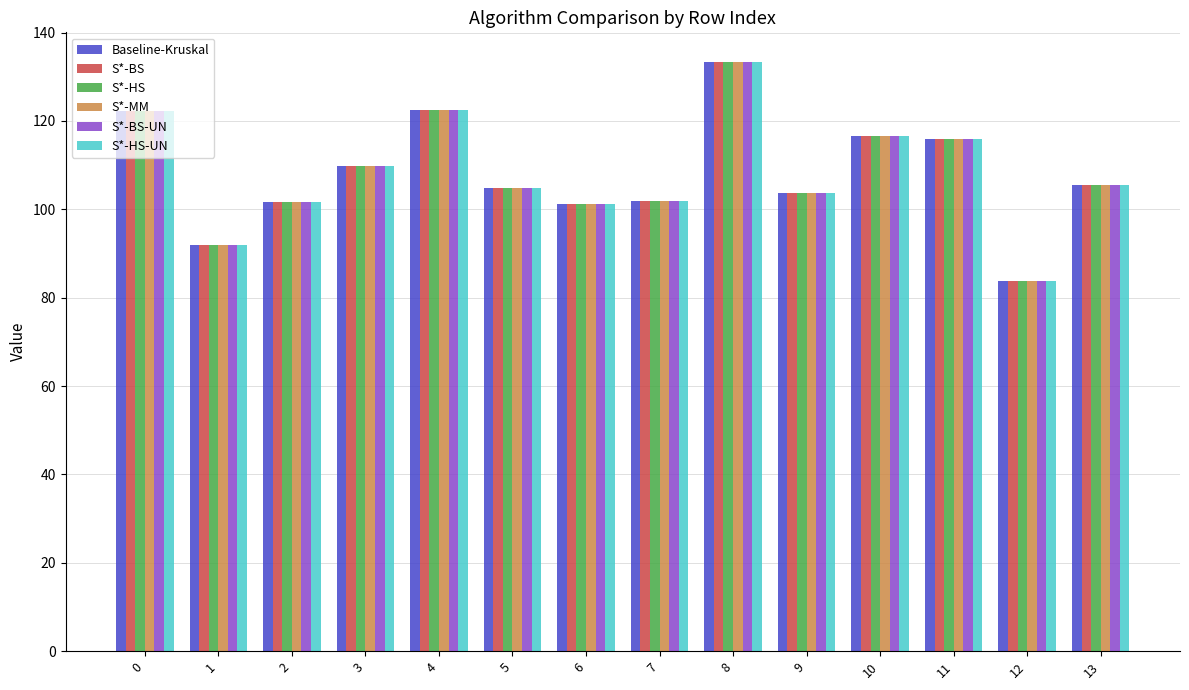

What is the difference between the maximum and second lowest values in the Baseline-Kruskal series?

41.5